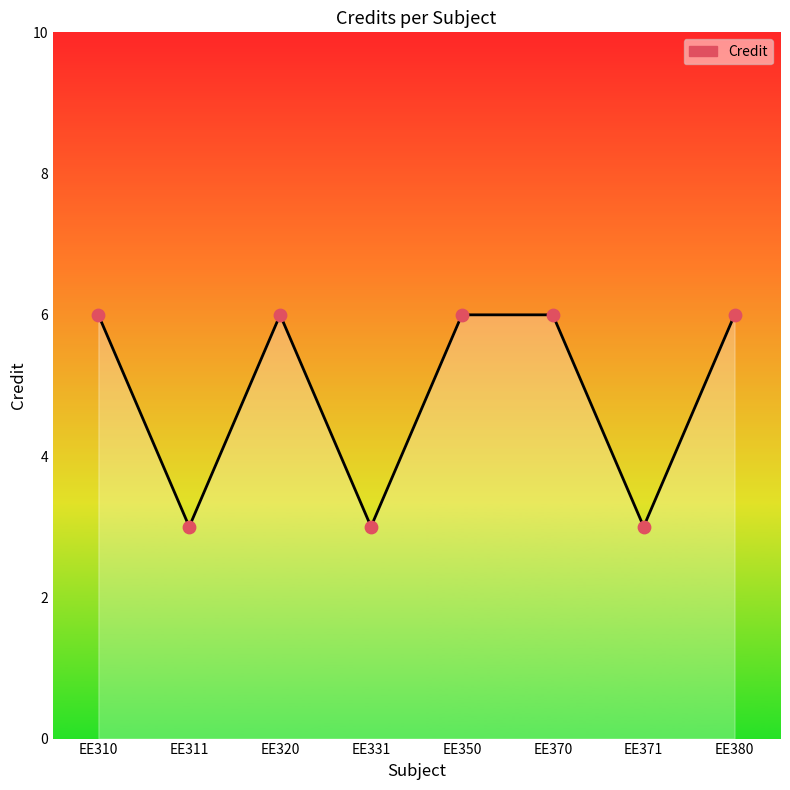

Approximately how many times larger is the value at EE380 compared to EE371?

2.0